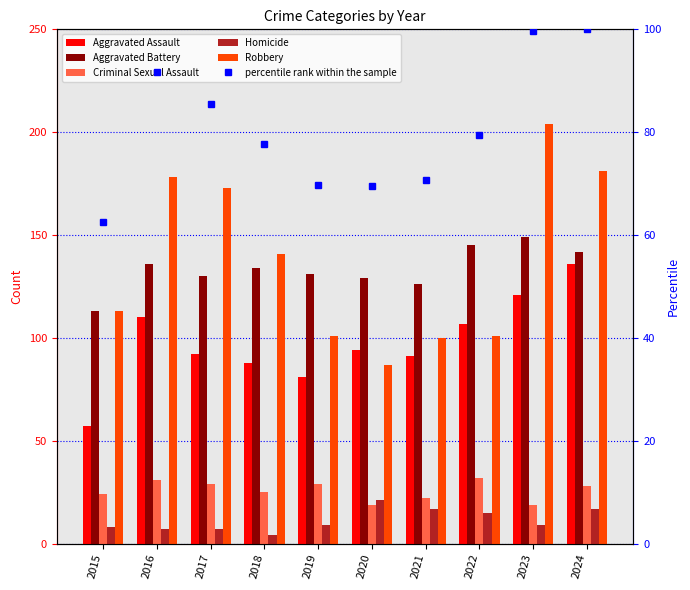

What is the difference between the maximum and minimum values in the Aggravated Battery series?

36.0